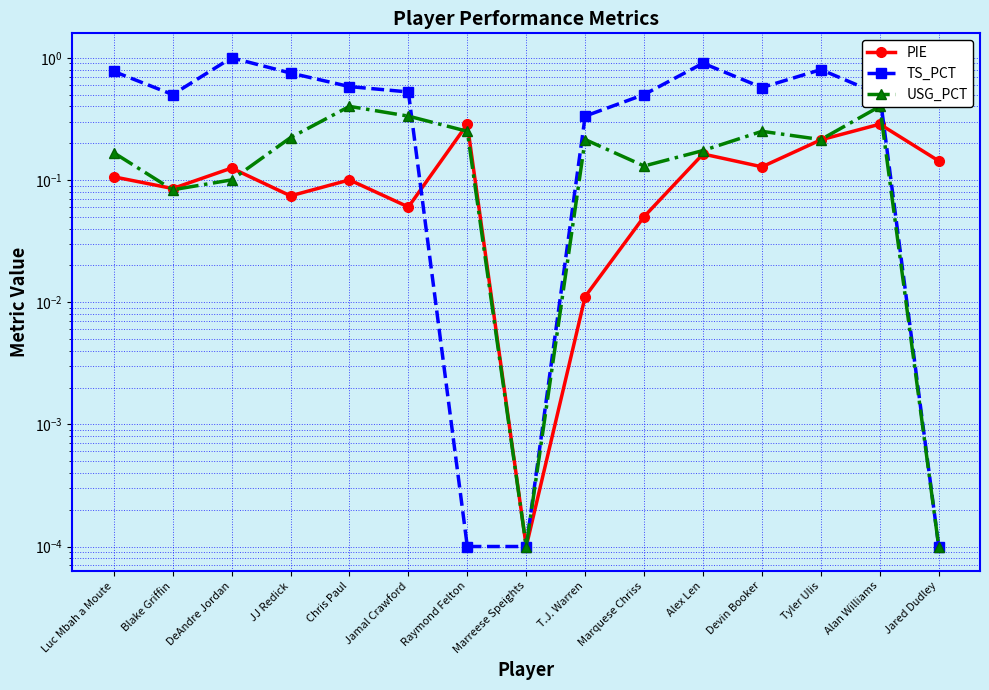

At Marreese Speights, list the series in order from largest to smallest.

PIE, TS_PCT, USG_PCT